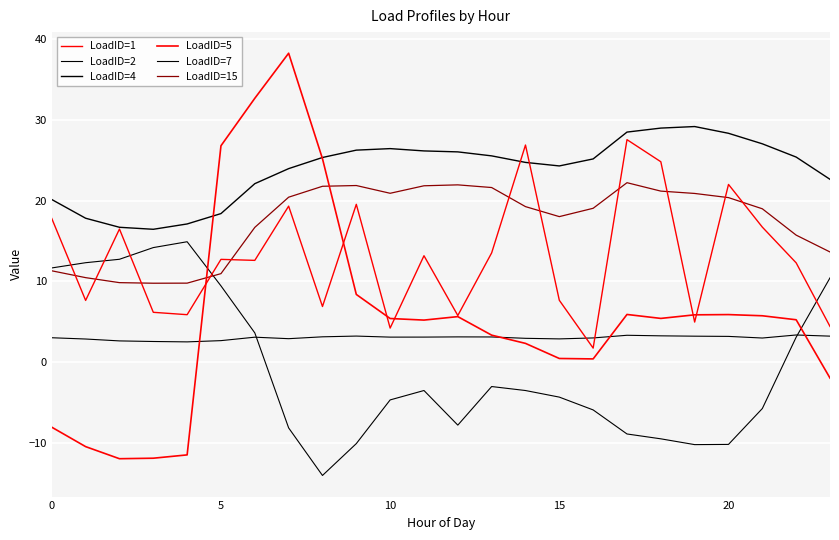

What is the minimum value shown in the chart?

-14.1